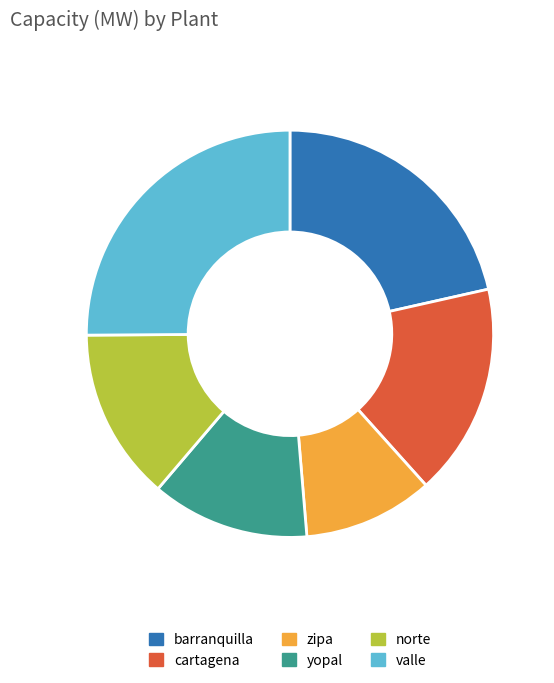

Is norte the majority of the pie?

No